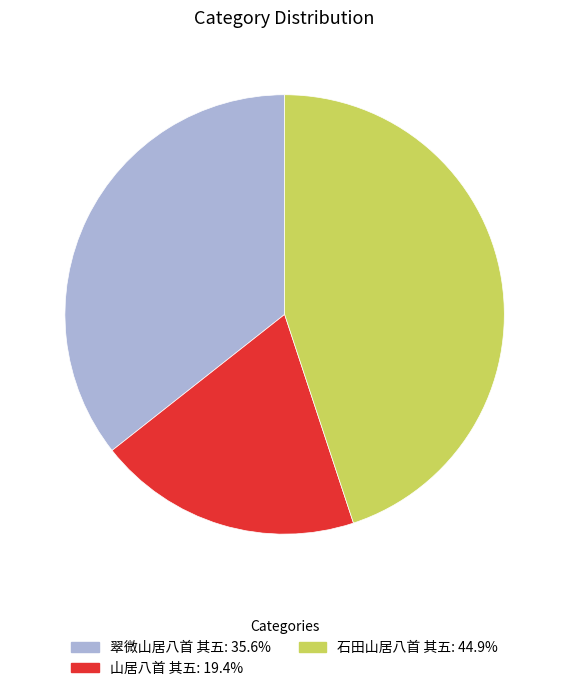

Rank the categories by value from highest to lowest.

石田山居八首 其五, 翠微山居八首 其五, 山居八首 其五